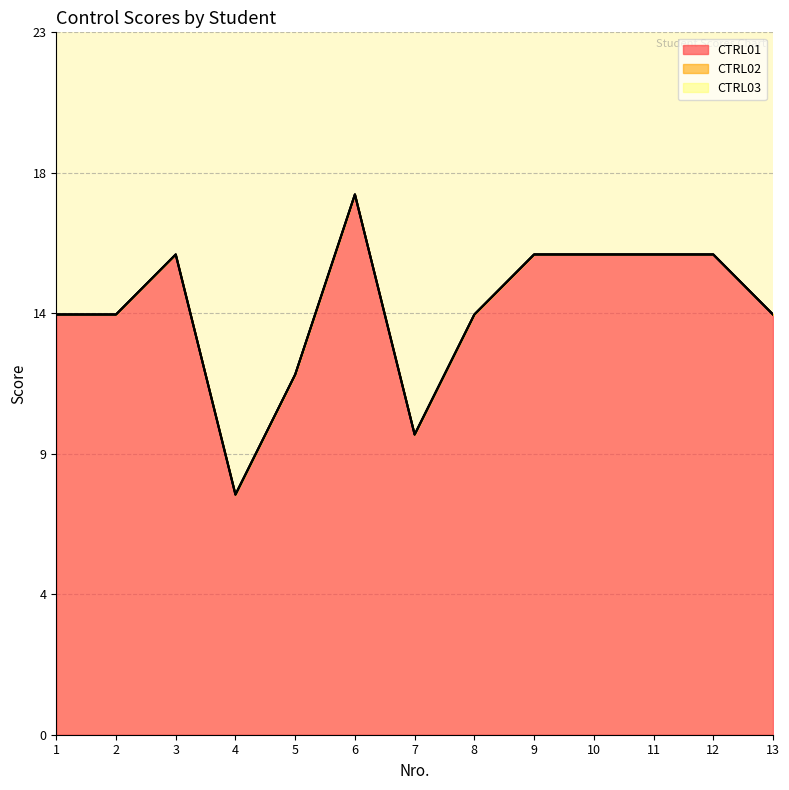

True or false: CTRL03 and CTRL02 cross at least once.

False